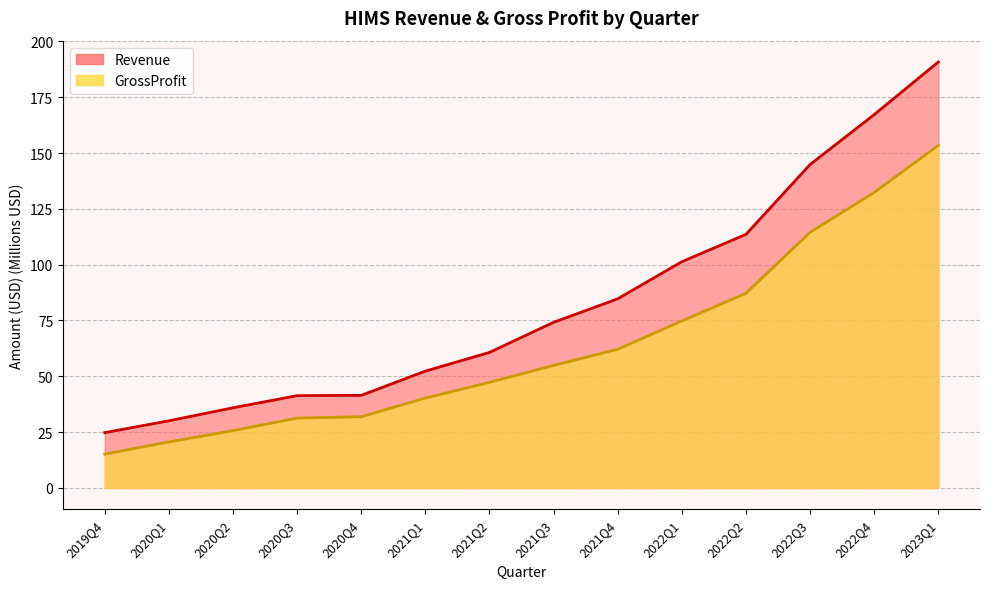

What is the label of the 3rd point from the left?

2020Q2